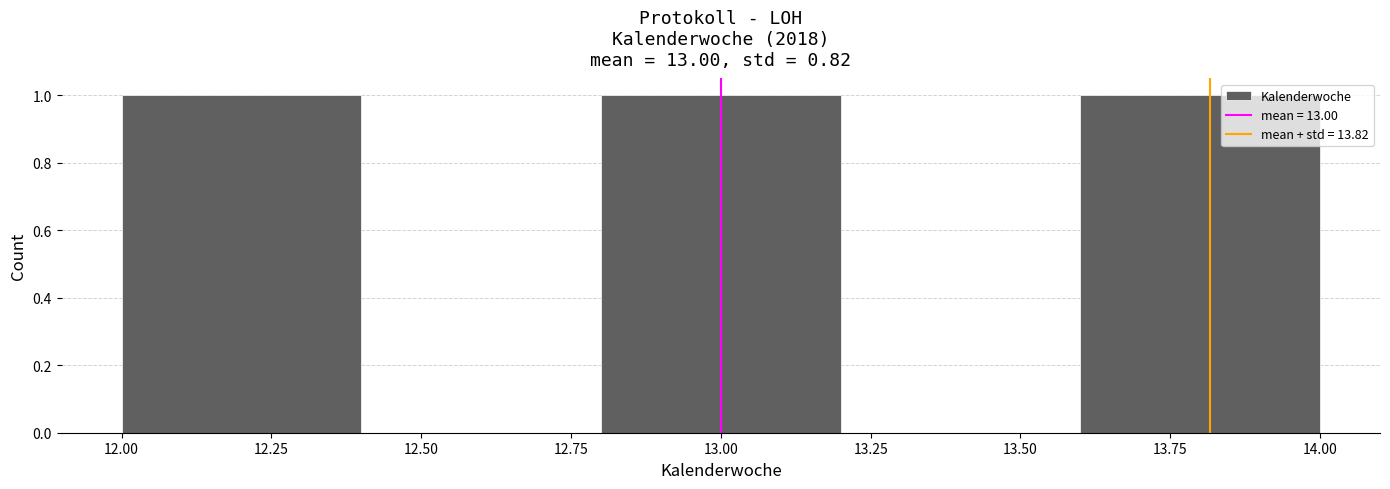

Reading left to right, transcribe this chart: for each bar, give the range it covers on the x-axis and its height. The values are not printed on the chart, so give them approximately, as read against the axis.

12.0 to 12.4: 1
12.4 to 12.8: 0
12.8 to 13.2: 1
13.2 to 13.6: 0
13.6 to 14.0: 1